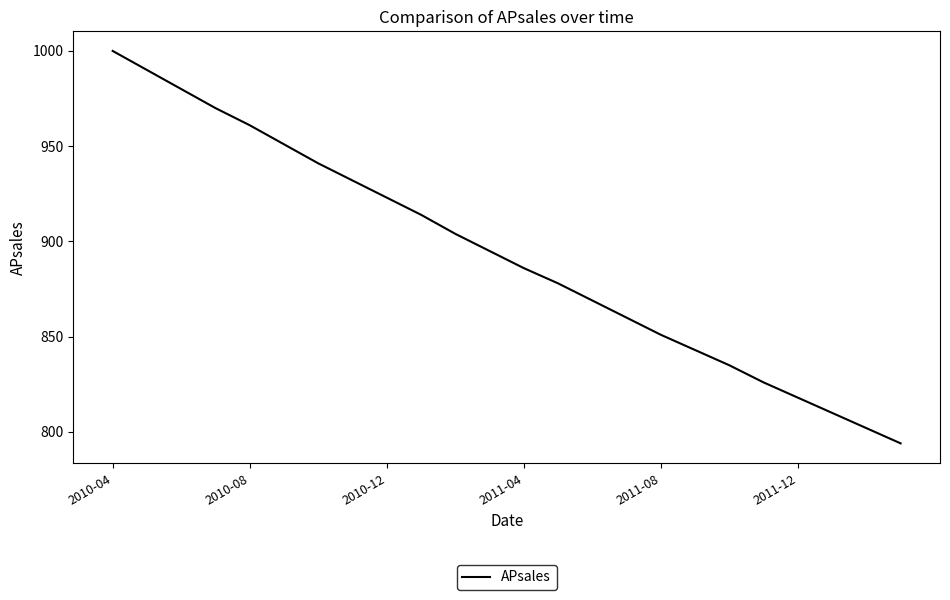

What is the minimum value shown in the chart?

794